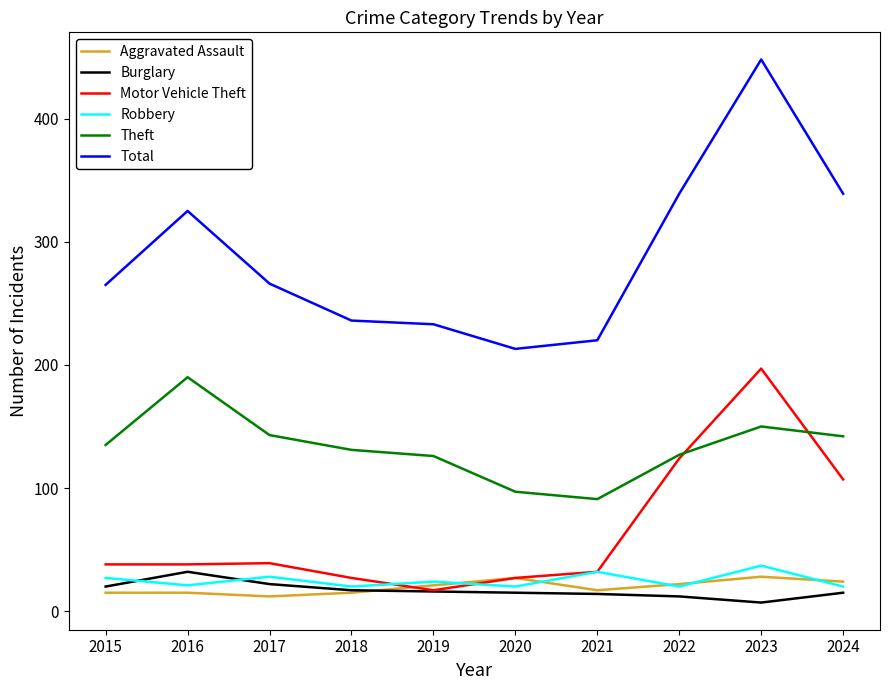

What value does the Theft series have at 2016?

190